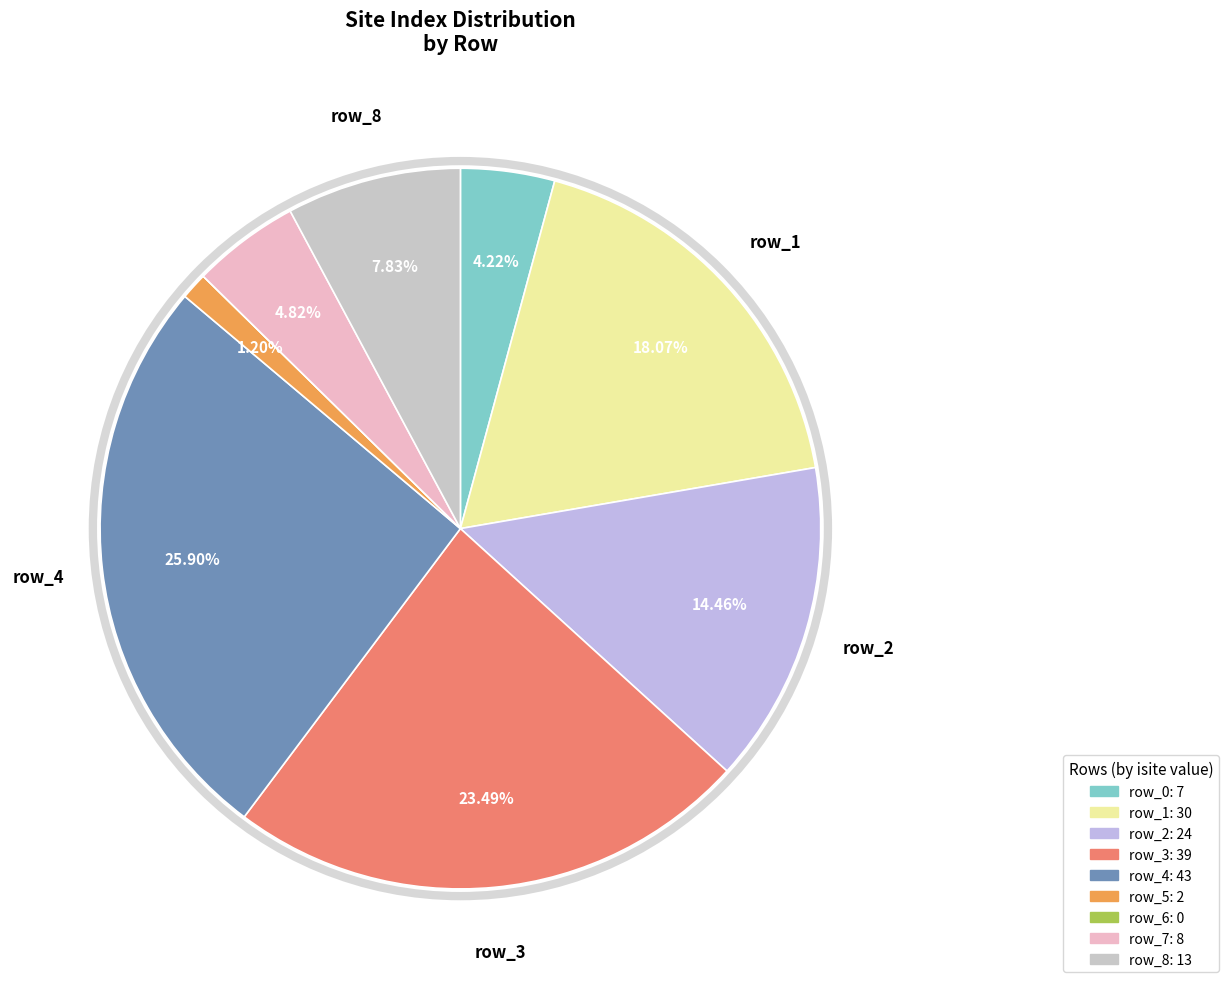

What is the change in value from row_1 to row_4?

+13